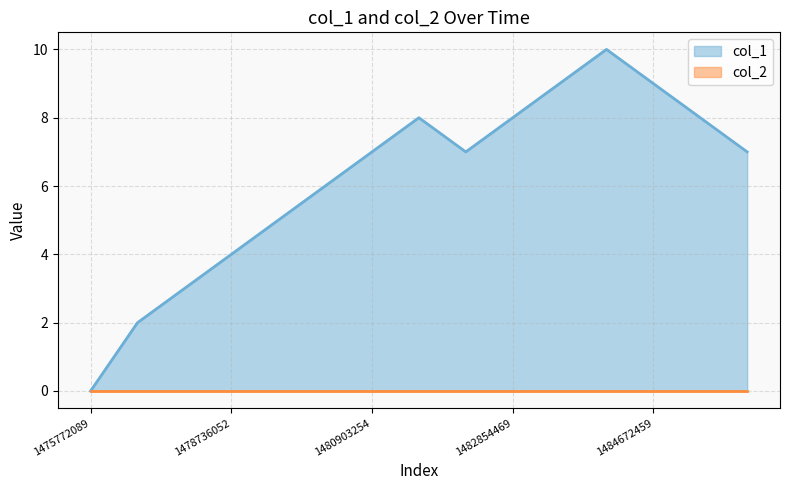

At which label does the data first exceed 7?

1480946467